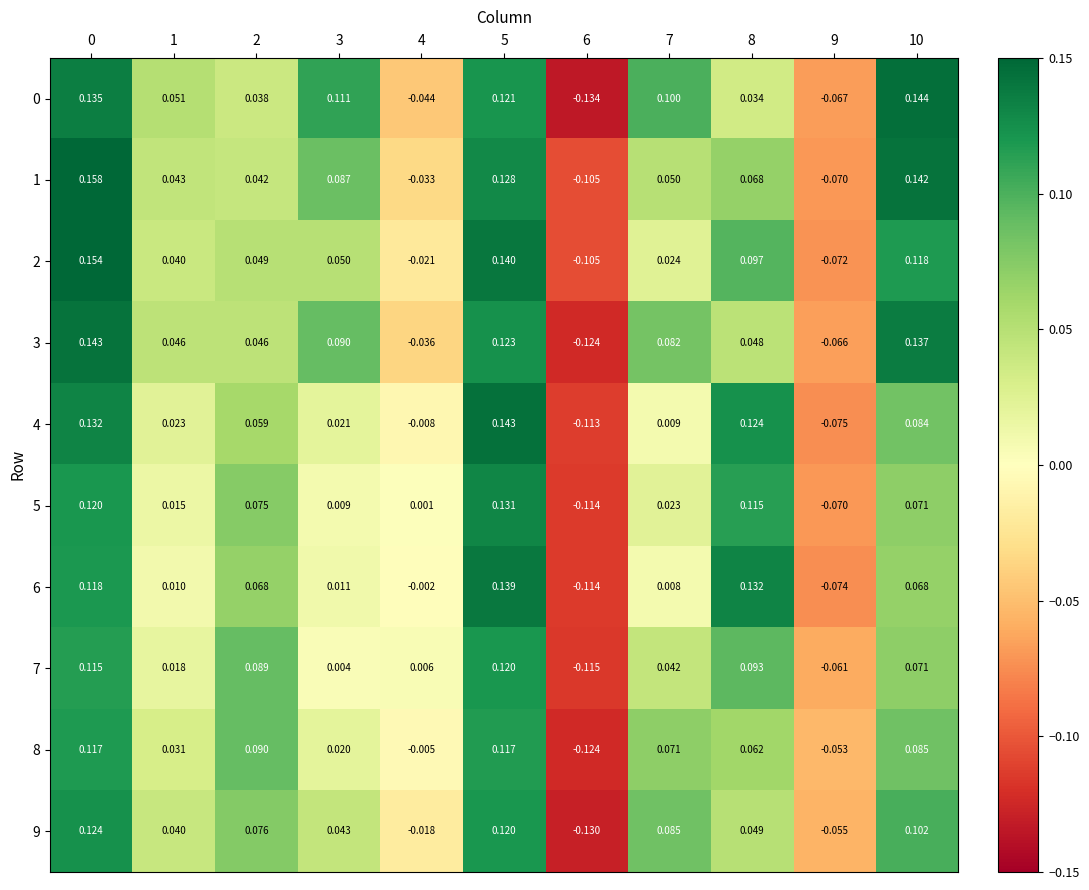

Is the value of 9 at 3 greater than the value of 0 at 2?

Yes